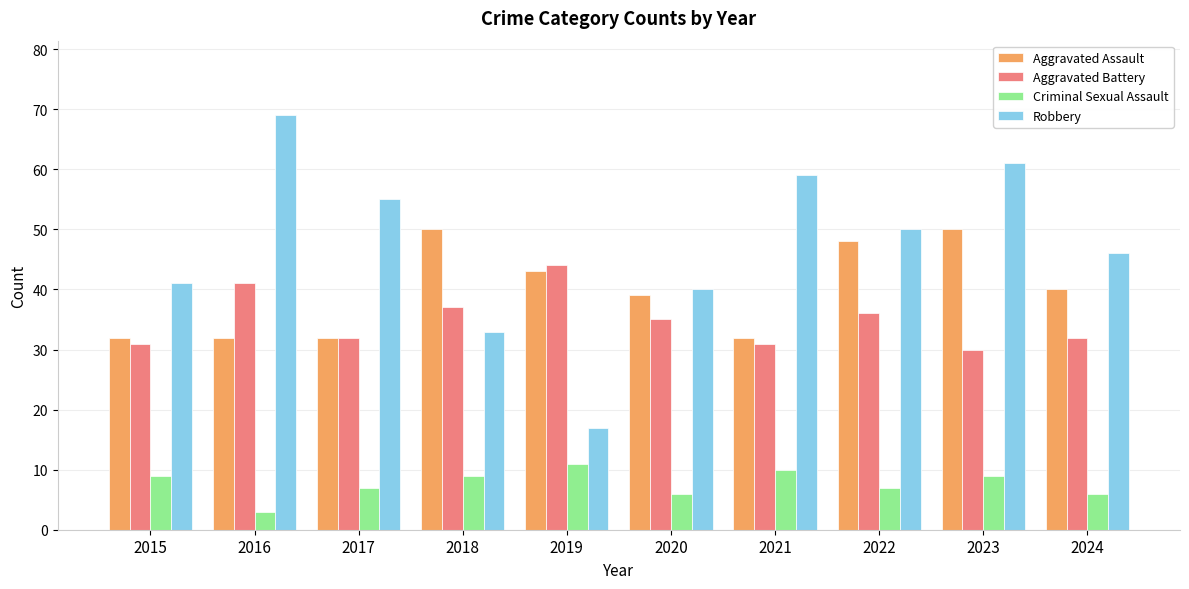

What is the spread (max minus min) of values at 2020?

34